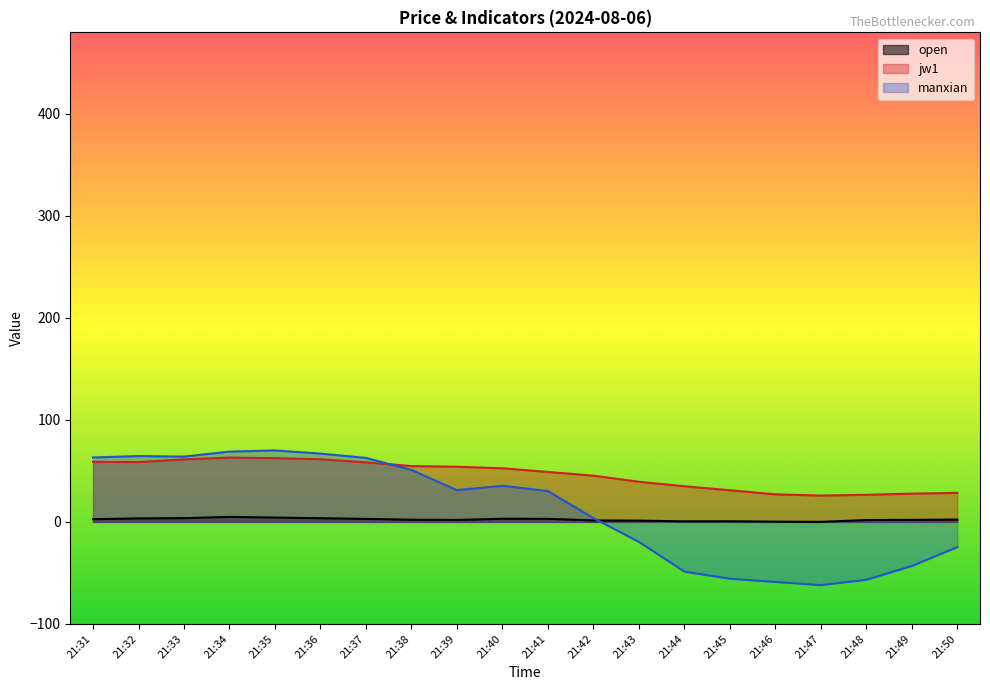

At which category does manxian reach its first local valley?

21:33